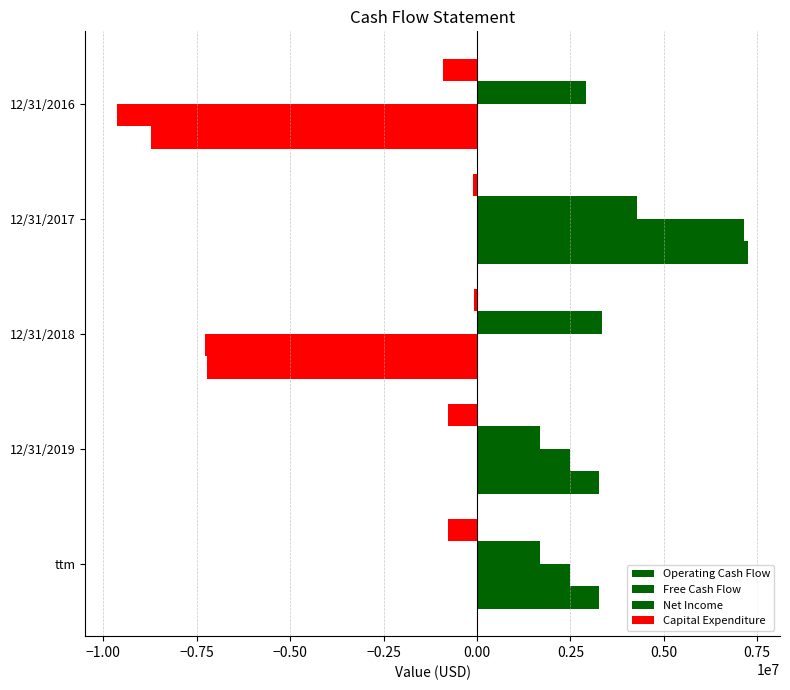

Count the number of data series in this chart.

4